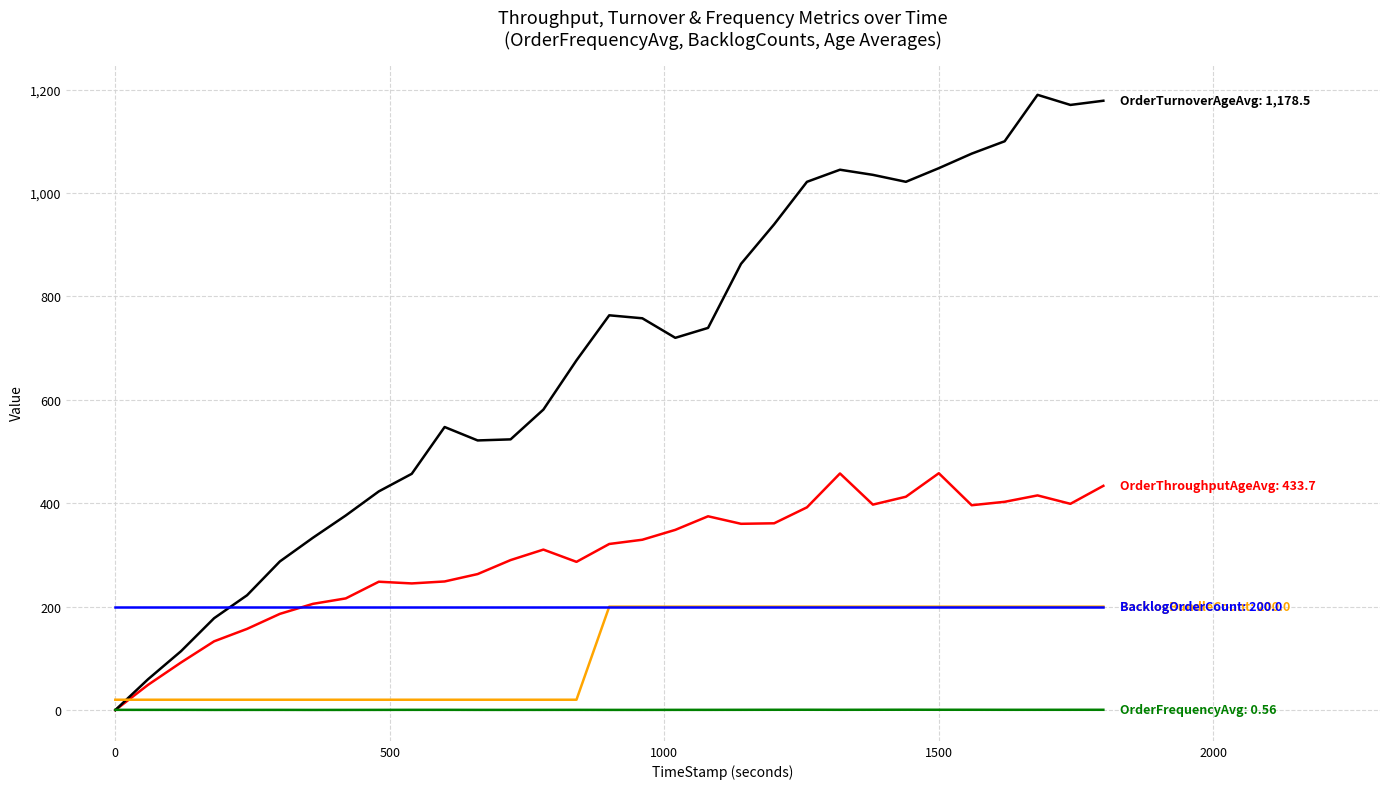

What is the greatest value displayed?

1189.9